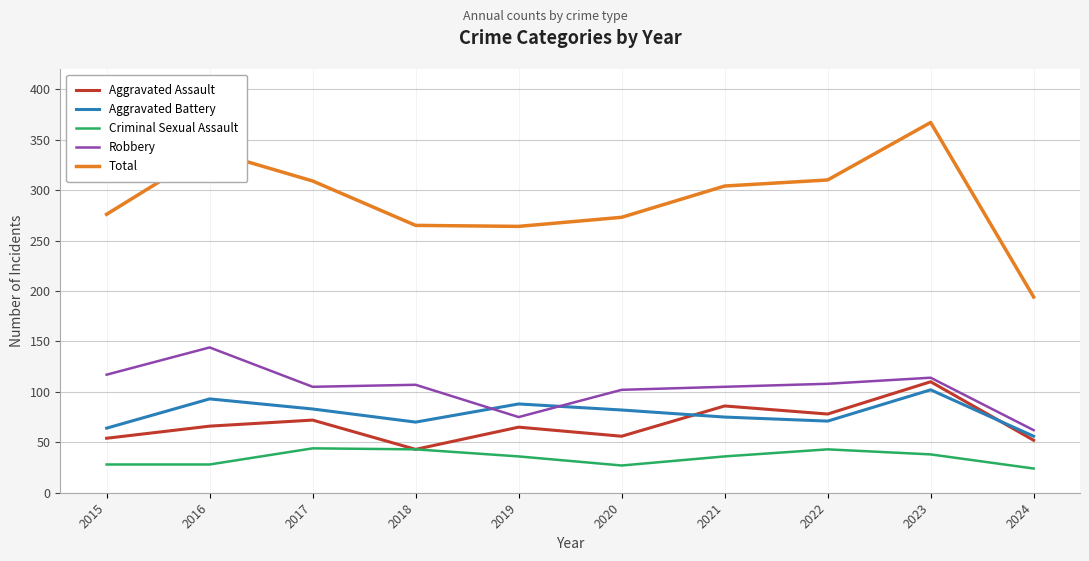

What is the greatest value displayed?

367